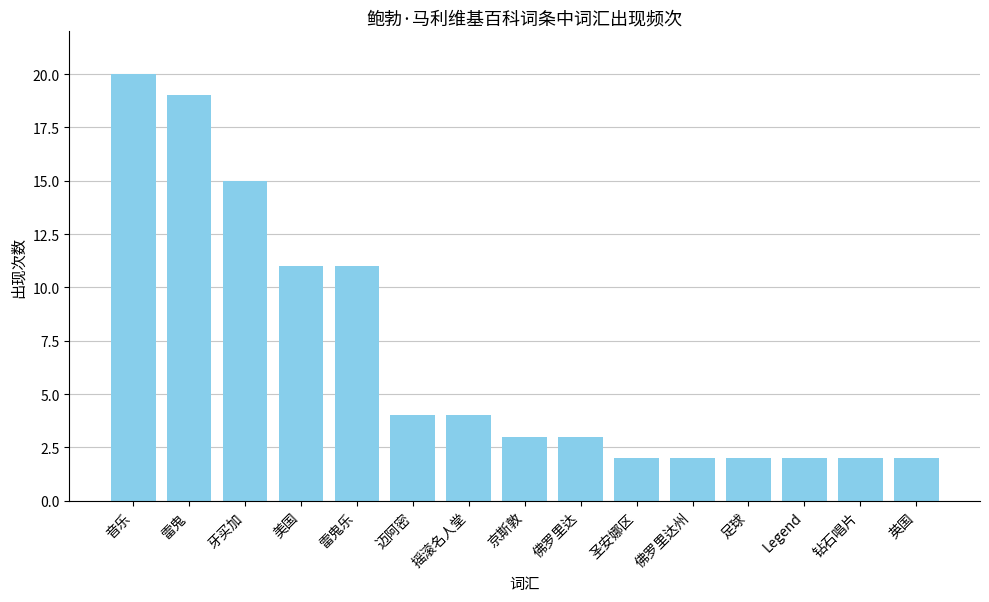

Does the chart contain any negative values?

No